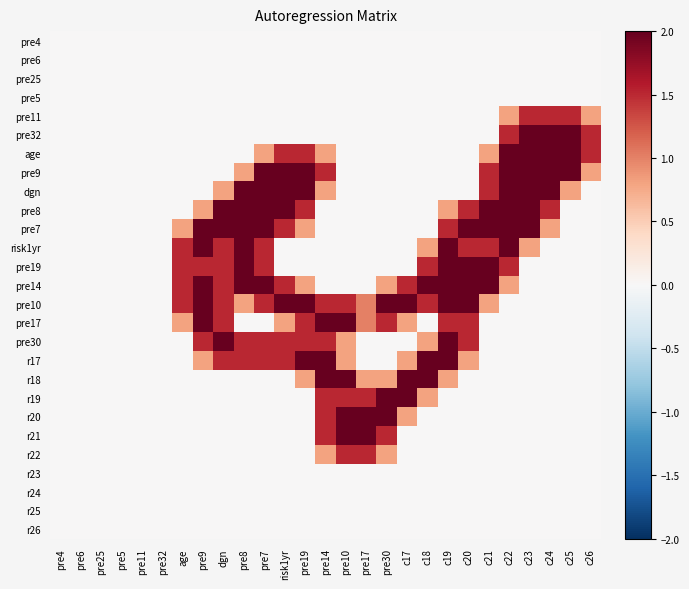

Reading right to left, what are all the values shown in this chart?

pre4: c26=0.0	c25=0.0	c24=0.0	c23=0.0	c22=0.0	c21=0.0	c20=0.0	c19=0.0	c18=0.0	c17=0.0	pre30=0.0	pre17=0.0	pre10=0.0	pre14=0.0	pre19=0.0	risk1yr=0.0	pre7=0.0	pre8=0.0	dgn=0.0	pre9=0.0	age=0.0	pre32=0.0	pre11=0.0	pre5=0.0	pre25=0.0	pre6=0.0	pre4=0.0
pre6: c26=0.0	c25=0.0	c24=0.0	c23=0.0	c22=0.0	c21=0.0	c20=0.0	c19=0.0	c18=0.0	c17=0.0	pre30=0.0	pre17=0.0	pre10=0.0	pre14=0.0	pre19=0.0	risk1yr=0.0	pre7=0.0	pre8=0.0	dgn=0.0	pre9=0.0	age=0.0	pre32=0.0	pre11=0.0	pre5=0.0	pre25=0.0	pre6=0.0	pre4=0.0
pre25: c26=0.0	c25=0.0	c24=0.0	c23=0.0	c22=0.0	c21=0.0	c20=0.0	c19=0.0	c18=0.0	c17=0.0	pre30=0.0	pre17=0.0	pre10=0.0	pre14=0.0	pre19=0.0	risk1yr=0.0	pre7=0.0	pre8=0.0	dgn=0.0	pre9=0.0	age=0.0	pre32=0.0	pre11=0.0	pre5=0.0	pre25=0.0	pre6=0.0	pre4=0.0
pre5: c26=0.0	c25=0.0	c24=0.0	c23=0.0	c22=0.0	c21=0.0	c20=0.0	c19=0.0	c18=0.0	c17=0.0	pre30=0.0	pre17=0.0	pre10=0.0	pre14=0.0	pre19=0.0	risk1yr=0.0	pre7=0.0	pre8=0.0	dgn=0.0	pre9=0.0	age=0.0	pre32=0.0	pre11=0.0	pre5=0.0	pre25=0.0	pre6=0.0	pre4=0.0
pre11: c26=0.8	c25=1.5	c24=1.5	c23=1.5	c22=0.8	c21=0.0	c20=0.0	c19=0.0	c18=0.0	c17=0.0	pre30=0.0	pre17=0.0	pre10=0.0	pre14=0.0	pre19=0.0	risk1yr=0.0	pre7=0.0	pre8=0.0	dgn=0.0	pre9=0.0	age=0.0	pre32=0.0	pre11=0.0	pre5=0.0	pre25=0.0	pre6=0.0	pre4=0.0
pre32: c26=1.5	c25=2.0	c24=2.0	c23=2.0	c22=1.5	c21=0.0	c20=0.0	c19=0.0	c18=0.0	c17=0.0	pre30=0.0	pre17=0.0	pre10=0.0	pre14=0.0	pre19=0.0	risk1yr=0.0	pre7=0.0	pre8=0.0	dgn=0.0	pre9=0.0	age=0.0	pre32=0.0	pre11=0.0	pre5=0.0	pre25=0.0	pre6=0.0	pre4=0.0
age: c26=1.5	c25=2.0	c24=2.0	c23=2.0	c22=2.0	c21=0.8	c20=0.0	c19=0.0	c18=0.0	c17=0.0	pre30=0.0	pre17=0.0	pre10=0.0	pre14=0.8	pre19=1.5	risk1yr=1.5	pre7=0.8	pre8=0.0	dgn=0.0	pre9=0.0	age=0.0	pre32=0.0	pre11=0.0	pre5=0.0	pre25=0.0	pre6=0.0	pre4=0.0
pre9: c26=0.8	c25=2.0	c24=2.0	c23=2.0	c22=2.0	c21=1.5	c20=0.0	c19=0.0	c18=0.0	c17=0.0	pre30=0.0	pre17=0.0	pre10=0.0	pre14=1.5	pre19=2.0	risk1yr=2.0	pre7=2.0	pre8=0.8	dgn=0.0	pre9=0.0	age=0.0	pre32=0.0	pre11=0.0	pre5=0.0	pre25=0.0	pre6=0.0	pre4=0.0
dgn: c26=0.0	c25=0.8	c24=2.0	c23=2.0	c22=2.0	c21=1.5	c20=0.0	c19=0.0	c18=0.0	c17=0.0	pre30=0.0	pre17=0.0	pre10=0.0	pre14=0.8	pre19=2.0	risk1yr=2.0	pre7=2.0	pre8=2.0	dgn=0.8	pre9=0.0	age=0.0	pre32=0.0	pre11=0.0	pre5=0.0	pre25=0.0	pre6=0.0	pre4=0.0
pre8: c26=0.0	c25=0.0	c24=1.5	c23=2.0	c22=2.0	c21=2.0	c20=1.5	c19=0.8	c18=0.0	c17=0.0	pre30=0.0	pre17=0.0	pre10=0.0	pre14=0.0	pre19=1.5	risk1yr=2.0	pre7=2.0	pre8=2.0	dgn=2.0	pre9=0.8	age=0.0	pre32=0.0	pre11=0.0	pre5=0.0	pre25=0.0	pre6=0.0	pre4=0.0
pre7: c26=0.0	c25=0.0	c24=0.8	c23=2.0	c22=2.0	c21=2.0	c20=2.0	c19=1.5	c18=0.0	c17=0.0	pre30=0.0	pre17=0.0	pre10=0.0	pre14=0.0	pre19=0.8	risk1yr=1.5	pre7=2.0	pre8=2.0	dgn=2.0	pre9=2.0	age=0.8	pre32=0.0	pre11=0.0	pre5=0.0	pre25=0.0	pre6=0.0	pre4=0.0
risk1yr: c26=0.0	c25=0.0	c24=0.0	c23=0.8	c22=2.0	c21=1.5	c20=1.5	c19=2.0	c18=0.8	c17=0.0	pre30=0.0	pre17=0.0	pre10=0.0	pre14=0.0	pre19=0.0	risk1yr=0.0	pre7=1.5	pre8=2.0	dgn=1.5	pre9=2.0	age=1.5	pre32=0.0	pre11=0.0	pre5=0.0	pre25=0.0	pre6=0.0	pre4=0.0
pre19: c26=0.0	c25=0.0	c24=0.0	c23=0.0	c22=1.5	c21=2.0	c20=2.0	c19=2.0	c18=1.5	c17=0.0	pre30=0.0	pre17=0.0	pre10=0.0	pre14=0.0	pre19=0.0	risk1yr=0.0	pre7=1.5	pre8=2.0	dgn=1.5	pre9=1.5	age=1.5	pre32=0.0	pre11=0.0	pre5=0.0	pre25=0.0	pre6=0.0	pre4=0.0
pre14: c26=0.0	c25=0.0	c24=0.0	c23=0.0	c22=0.8	c21=2.0	c20=2.0	c19=2.0	c18=2.0	c17=1.5	pre30=0.8	pre17=0.0	pre10=0.0	pre14=0.0	pre19=0.8	risk1yr=1.5	pre7=2.0	pre8=2.0	dgn=1.5	pre9=2.0	age=1.5	pre32=0.0	pre11=0.0	pre5=0.0	pre25=0.0	pre6=0.0	pre4=0.0
pre10: c26=0.0	c25=0.0	c24=0.0	c23=0.0	c22=0.0	c21=0.8	c20=2.0	c19=2.0	c18=1.5	c17=2.0	pre30=2.0	pre17=1.0	pre10=1.5	pre14=1.5	pre19=2.0	risk1yr=2.0	pre7=1.5	pre8=0.8	dgn=1.5	pre9=2.0	age=1.5	pre32=0.0	pre11=0.0	pre5=0.0	pre25=0.0	pre6=0.0	pre4=0.0
pre17: c26=0.0	c25=0.0	c24=0.0	c23=0.0	c22=0.0	c21=0.0	c20=1.5	c19=1.5	c18=0.0	c17=0.8	pre30=1.5	pre17=1.0	pre10=2.0	pre14=2.0	pre19=1.5	risk1yr=0.8	pre7=0.0	pre8=0.0	dgn=1.5	pre9=2.0	age=0.8	pre32=0.0	pre11=0.0	pre5=0.0	pre25=0.0	pre6=0.0	pre4=0.0
pre30: c26=0.0	c25=0.0	c24=0.0	c23=0.0	c22=0.0	c21=0.0	c20=1.5	c19=2.0	c18=0.8	c17=0.0	pre30=0.0	pre17=0.0	pre10=0.8	pre14=1.5	pre19=1.5	risk1yr=1.5	pre7=1.5	pre8=1.5	dgn=2.0	pre9=1.5	age=0.0	pre32=0.0	pre11=0.0	pre5=0.0	pre25=0.0	pre6=0.0	pre4=0.0
r17: c26=0.0	c25=0.0	c24=0.0	c23=0.0	c22=0.0	c21=0.0	c20=0.8	c19=2.0	c18=2.0	c17=0.8	pre30=0.0	pre17=0.0	pre10=0.8	pre14=2.0	pre19=2.0	risk1yr=1.5	pre7=1.5	pre8=1.5	dgn=1.5	pre9=0.8	age=0.0	pre32=0.0	pre11=0.0	pre5=0.0	pre25=0.0	pre6=0.0	pre4=0.0
r18: c26=0.0	c25=0.0	c24=0.0	c23=0.0	c22=0.0	c21=0.0	c20=0.0	c19=0.8	c18=2.0	c17=2.0	pre30=0.8	pre17=0.8	pre10=2.0	pre14=2.0	pre19=0.8	risk1yr=0.0	pre7=0.0	pre8=0.0	dgn=0.0	pre9=0.0	age=0.0	pre32=0.0	pre11=0.0	pre5=0.0	pre25=0.0	pre6=0.0	pre4=0.0
r19: c26=0.0	c25=0.0	c24=0.0	c23=0.0	c22=0.0	c21=0.0	c20=0.0	c19=0.0	c18=0.8	c17=2.0	pre30=2.0	pre17=1.5	pre10=1.5	pre14=1.5	pre19=0.0	risk1yr=0.0	pre7=0.0	pre8=0.0	dgn=0.0	pre9=0.0	age=0.0	pre32=0.0	pre11=0.0	pre5=0.0	pre25=0.0	pre6=0.0	pre4=0.0
r20: c26=0.0	c25=0.0	c24=0.0	c23=0.0	c22=0.0	c21=0.0	c20=0.0	c19=0.0	c18=0.0	c17=0.8	pre30=2.0	pre17=2.0	pre10=2.0	pre14=1.5	pre19=0.0	risk1yr=0.0	pre7=0.0	pre8=0.0	dgn=0.0	pre9=0.0	age=0.0	pre32=0.0	pre11=0.0	pre5=0.0	pre25=0.0	pre6=0.0	pre4=0.0
r21: c26=0.0	c25=0.0	c24=0.0	c23=0.0	c22=0.0	c21=0.0	c20=0.0	c19=0.0	c18=0.0	c17=0.0	pre30=1.5	pre17=2.0	pre10=2.0	pre14=1.5	pre19=0.0	risk1yr=0.0	pre7=0.0	pre8=0.0	dgn=0.0	pre9=0.0	age=0.0	pre32=0.0	pre11=0.0	pre5=0.0	pre25=0.0	pre6=0.0	pre4=0.0
r22: c26=0.0	c25=0.0	c24=0.0	c23=0.0	c22=0.0	c21=0.0	c20=0.0	c19=0.0	c18=0.0	c17=0.0	pre30=0.8	pre17=1.5	pre10=1.5	pre14=0.8	pre19=0.0	risk1yr=0.0	pre7=0.0	pre8=0.0	dgn=0.0	pre9=0.0	age=0.0	pre32=0.0	pre11=0.0	pre5=0.0	pre25=0.0	pre6=0.0	pre4=0.0
r23: c26=0.0	c25=0.0	c24=0.0	c23=0.0	c22=0.0	c21=0.0	c20=0.0	c19=0.0	c18=0.0	c17=0.0	pre30=0.0	pre17=0.0	pre10=0.0	pre14=0.0	pre19=0.0	risk1yr=0.0	pre7=0.0	pre8=0.0	dgn=0.0	pre9=0.0	age=0.0	pre32=0.0	pre11=0.0	pre5=0.0	pre25=0.0	pre6=0.0	pre4=0.0
r24: c26=0.0	c25=0.0	c24=0.0	c23=0.0	c22=0.0	c21=0.0	c20=0.0	c19=0.0	c18=0.0	c17=0.0	pre30=0.0	pre17=0.0	pre10=0.0	pre14=0.0	pre19=0.0	risk1yr=0.0	pre7=0.0	pre8=0.0	dgn=0.0	pre9=0.0	age=0.0	pre32=0.0	pre11=0.0	pre5=0.0	pre25=0.0	pre6=0.0	pre4=0.0
r25: c26=0.0	c25=0.0	c24=0.0	c23=0.0	c22=0.0	c21=0.0	c20=0.0	c19=0.0	c18=0.0	c17=0.0	pre30=0.0	pre17=0.0	pre10=0.0	pre14=0.0	pre19=0.0	risk1yr=0.0	pre7=0.0	pre8=0.0	dgn=0.0	pre9=0.0	age=0.0	pre32=0.0	pre11=0.0	pre5=0.0	pre25=0.0	pre6=0.0	pre4=0.0
r26: c26=0.0	c25=0.0	c24=0.0	c23=0.0	c22=0.0	c21=0.0	c20=0.0	c19=0.0	c18=0.0	c17=0.0	pre30=0.0	pre17=0.0	pre10=0.0	pre14=0.0	pre19=0.0	risk1yr=0.0	pre7=0.0	pre8=0.0	dgn=0.0	pre9=0.0	age=0.0	pre32=0.0	pre11=0.0	pre5=0.0	pre25=0.0	pre6=0.0	pre4=0.0